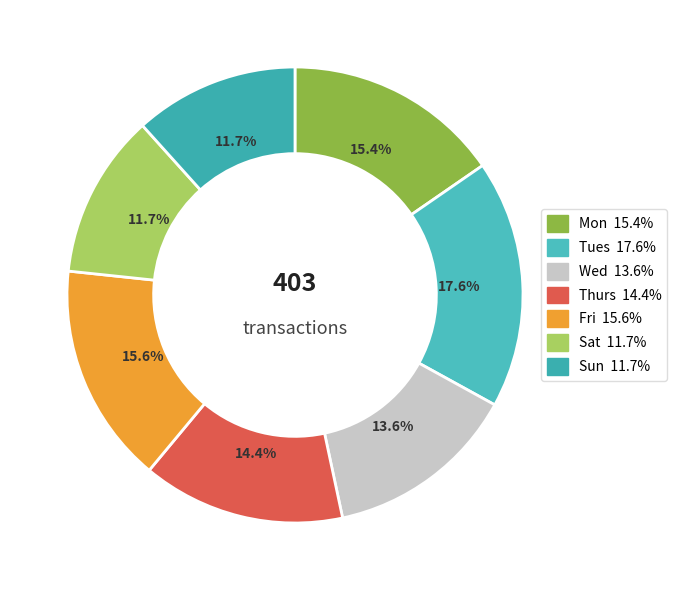

Rank the categories by value from highest to lowest.

Tues, Fri, Mon, Thurs, Wed, Sat, Sun